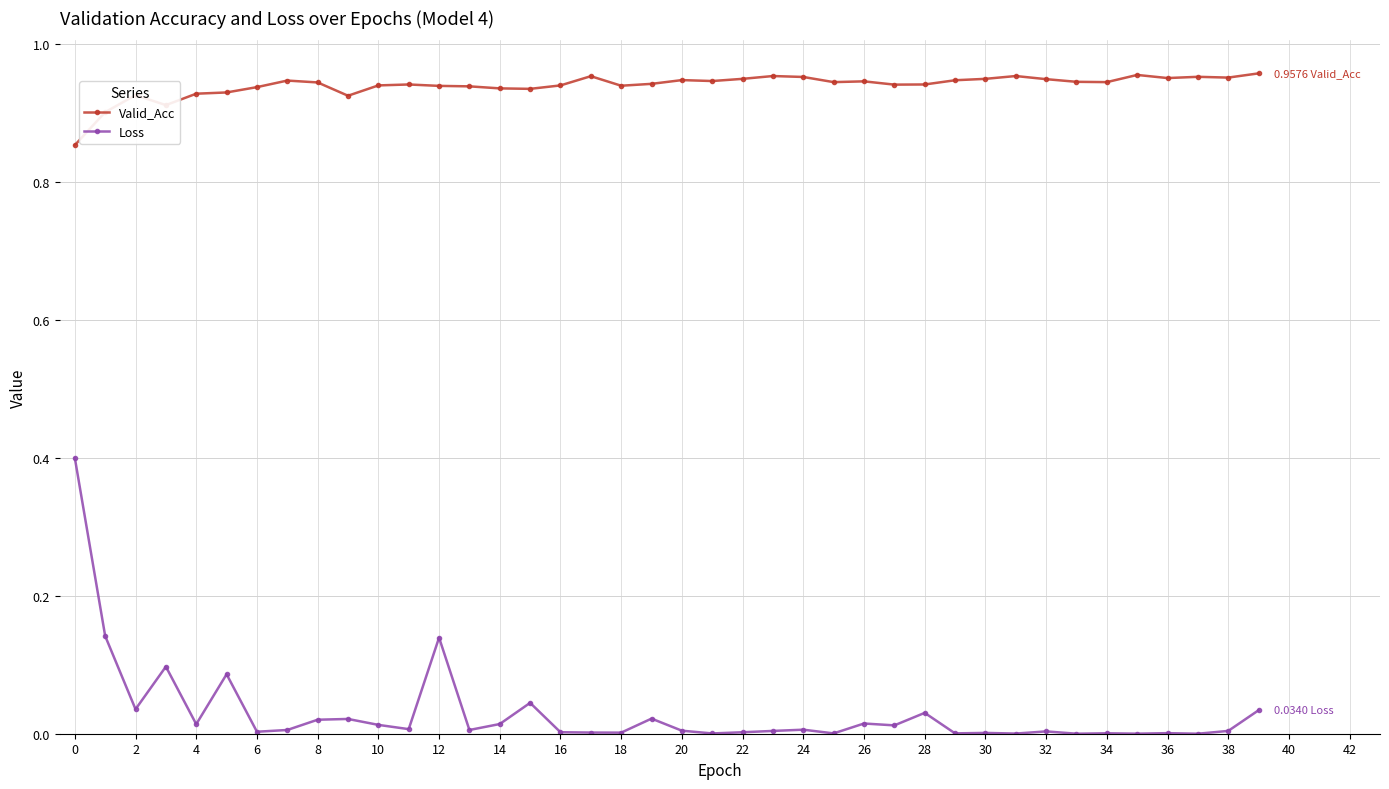

Which series has the largest range (max minus min)?

Loss